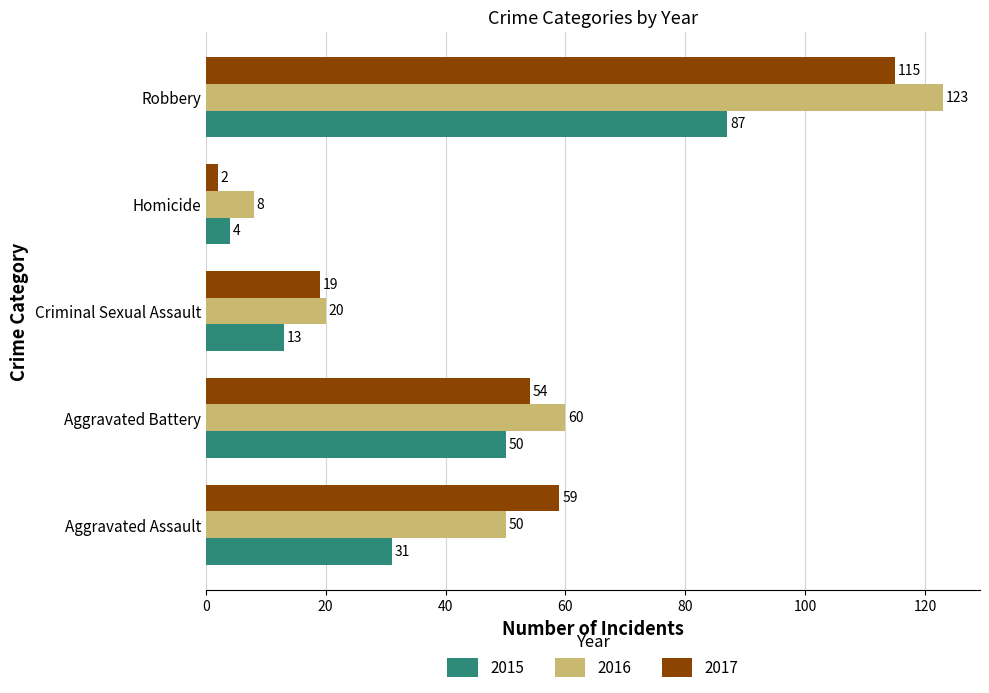

Between Aggravated Battery and Criminal Sexual Assault, which series saw the biggest shift?

2016